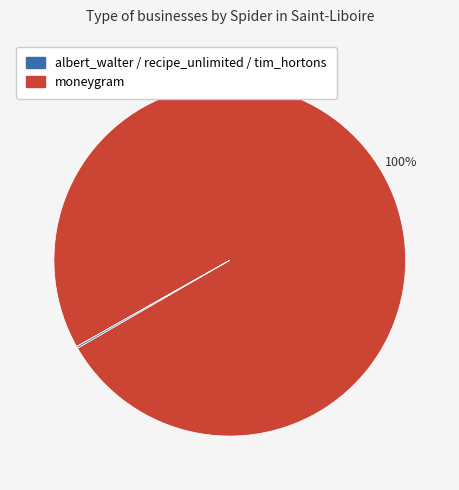

Rank the categories by value from highest to lowest.

moneygram, tim_hortons, albert_walter, recipe_unlimited